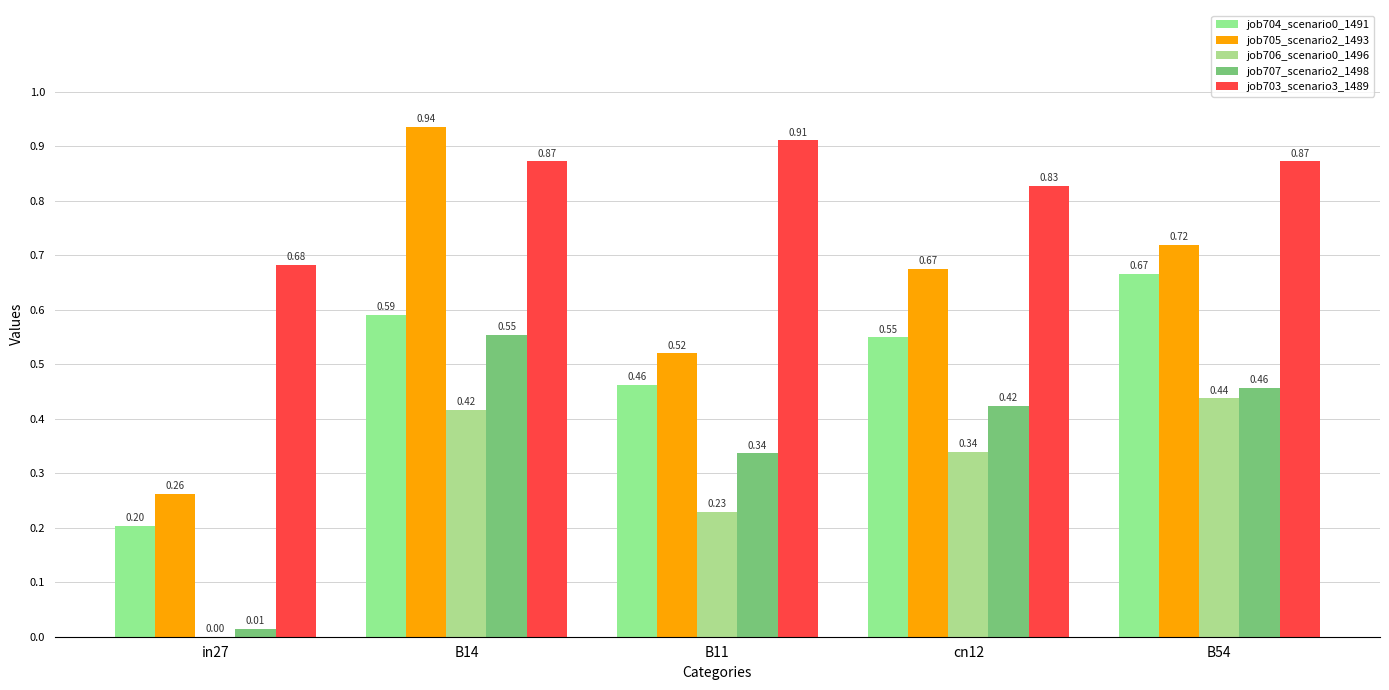

Count the number of categories in the chart.

5